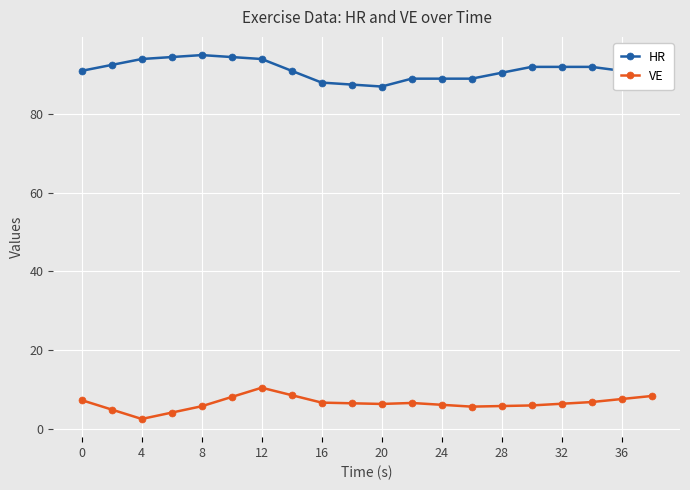

What is the sum of all VE values?

128.8